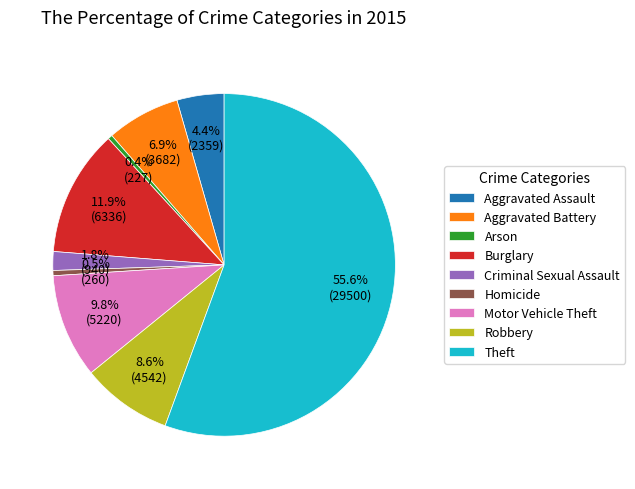

Is Theft the majority of the pie?

Yes